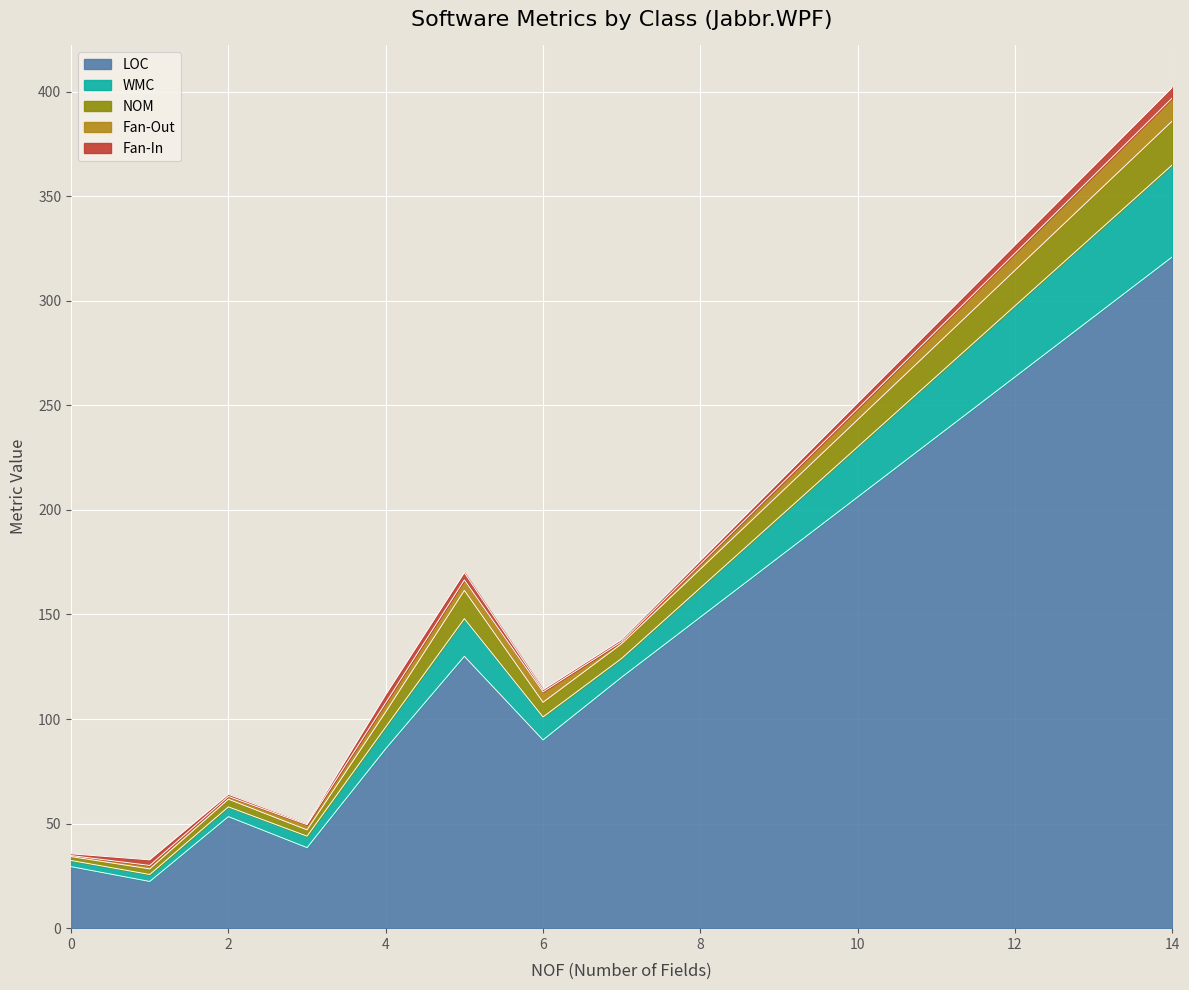

The Fan-Out series shows -6 at 20. True or false?

False